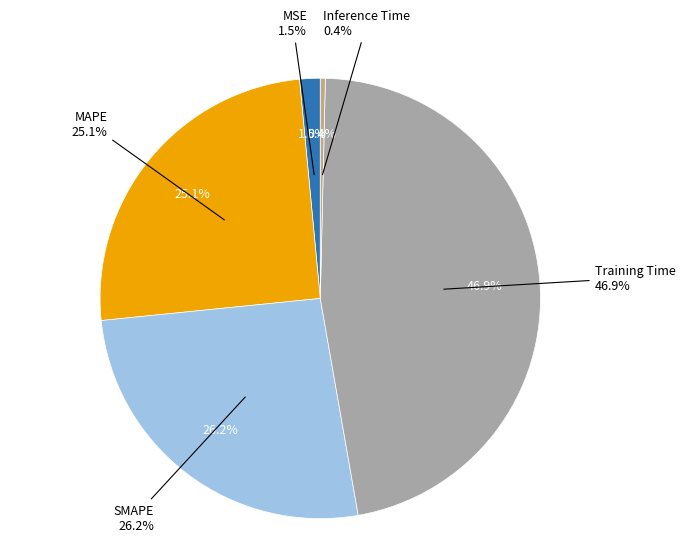

To the nearest percent, what is the combined percentage of Training Time and SMAPE?

73%